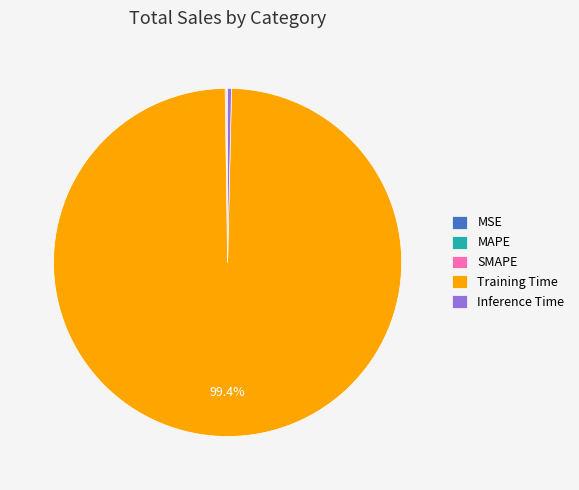

To the nearest percent, what is the difference between the largest and smallest slice percentages?

99%